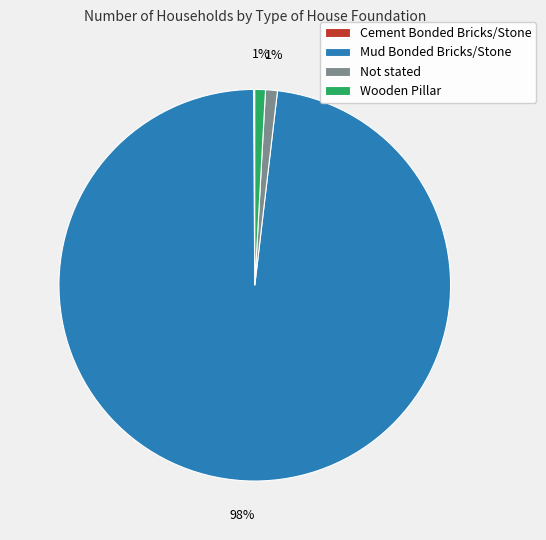

Between Mud Bonded Bricks/Stone and Not stated, which is larger?

Mud Bonded Bricks/Stone